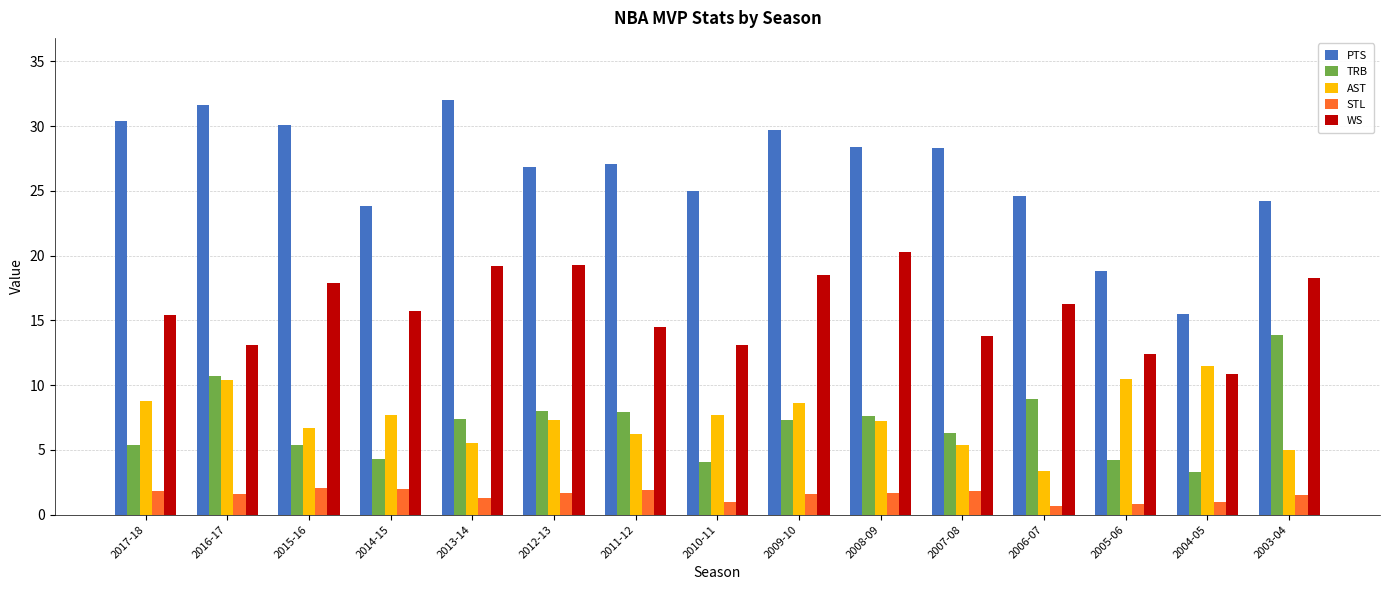

What is the difference between the PTS values at 2008-09 and 2003-04?

4.2